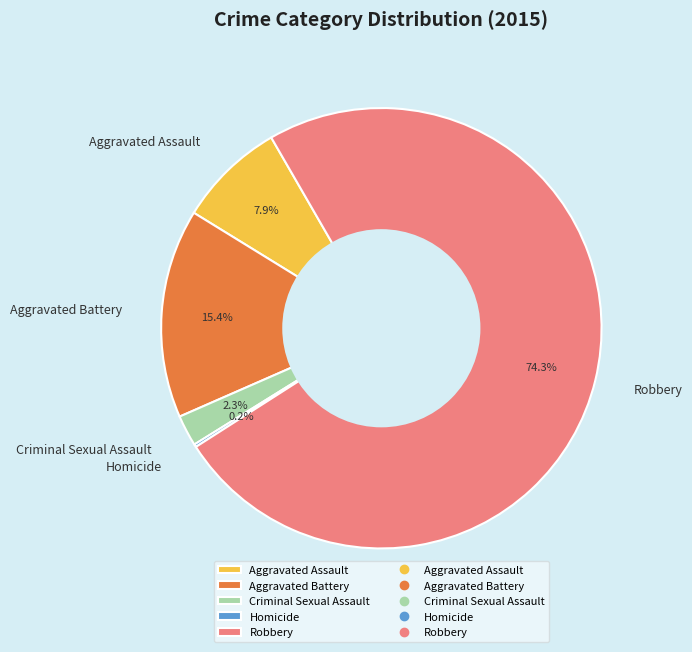

True or false: Robbery accounts for 68% of the total.

False